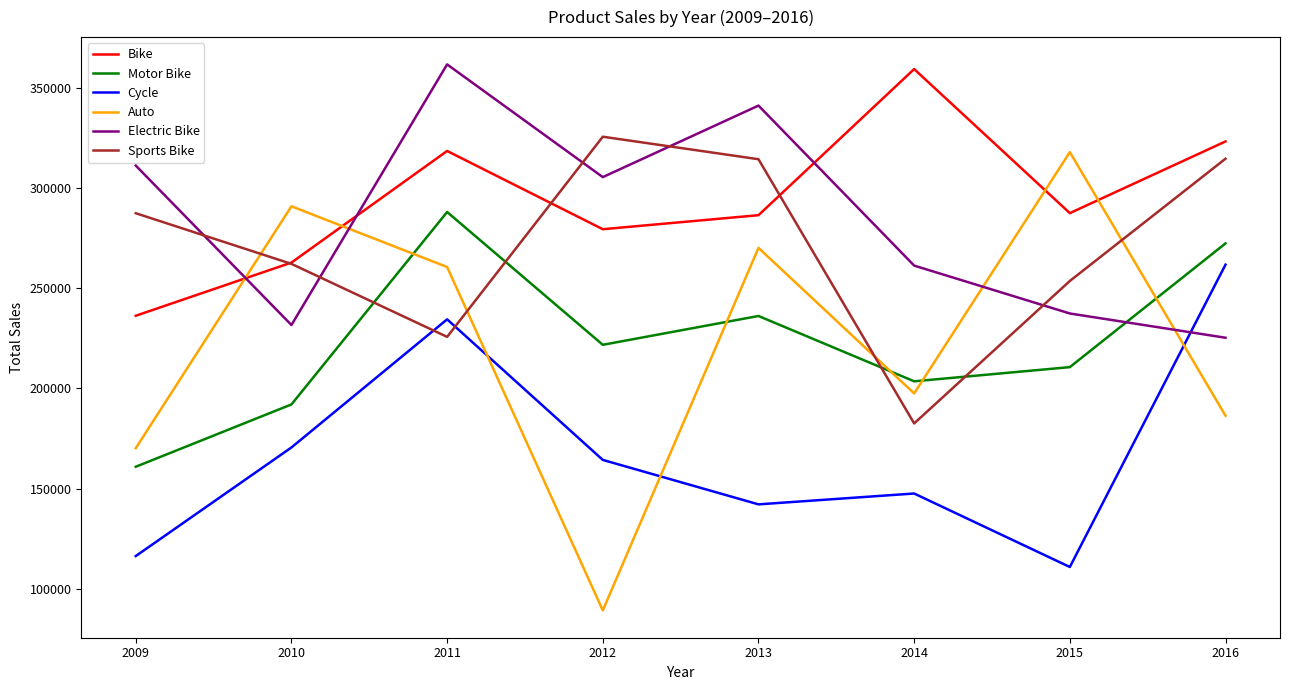

How many lines are shown in the chart?

6